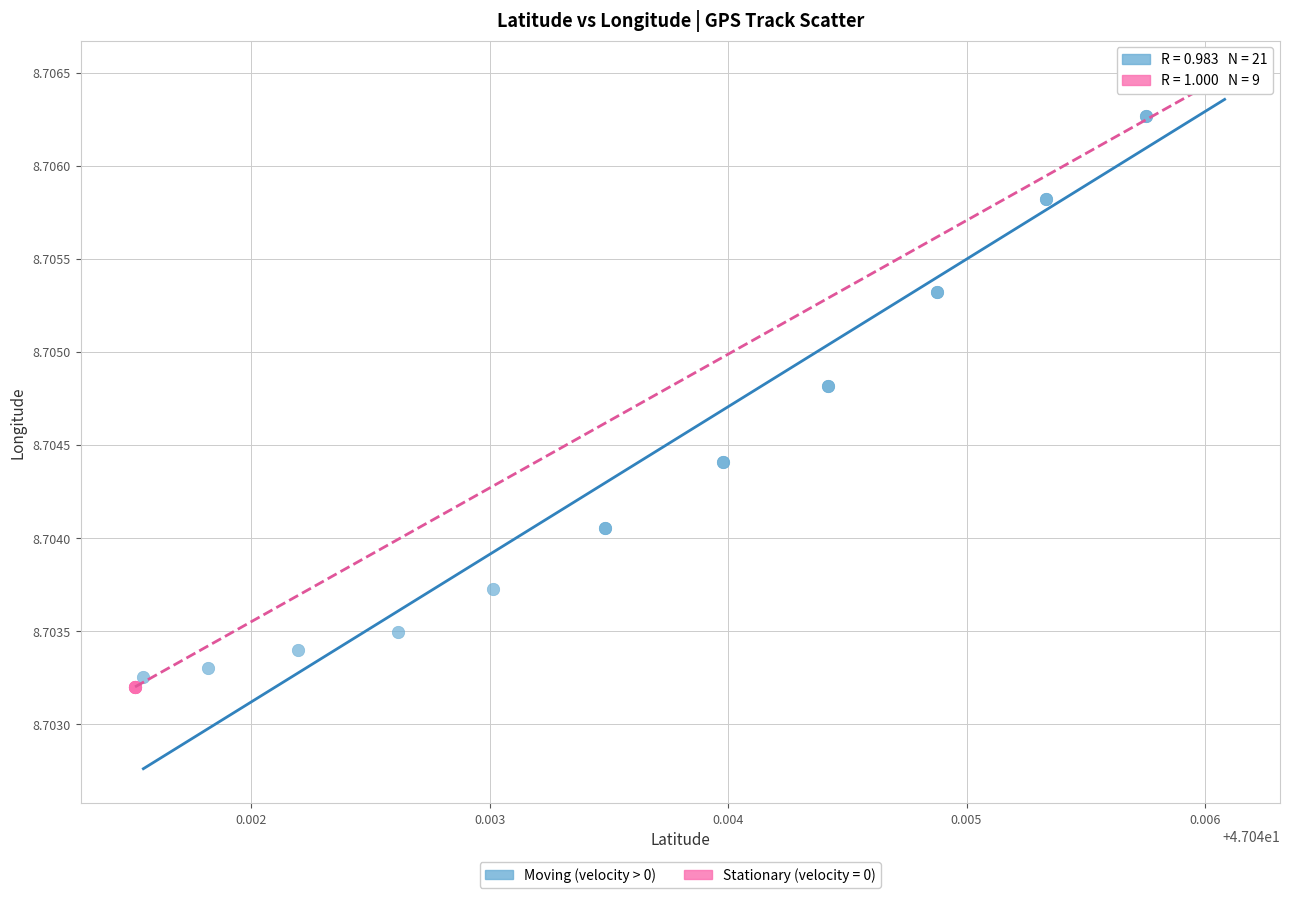

What are all the series names shown in the legend?

Moving (velocity > 0), Stationary (velocity = 0)